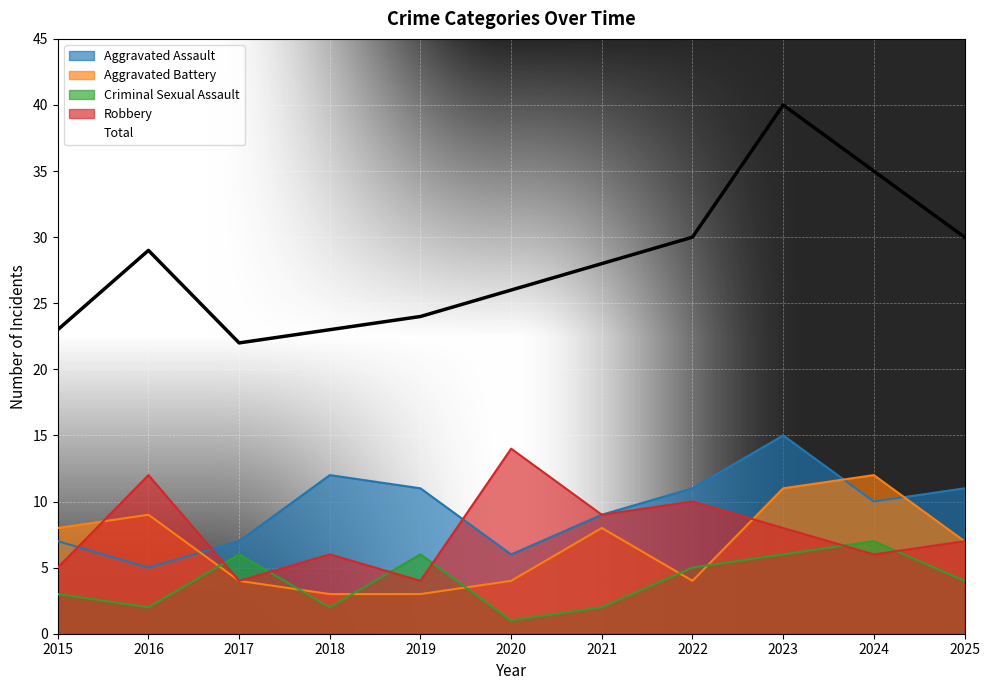

The Criminal Sexual Assault series shows 1 at 2015. True or false?

False